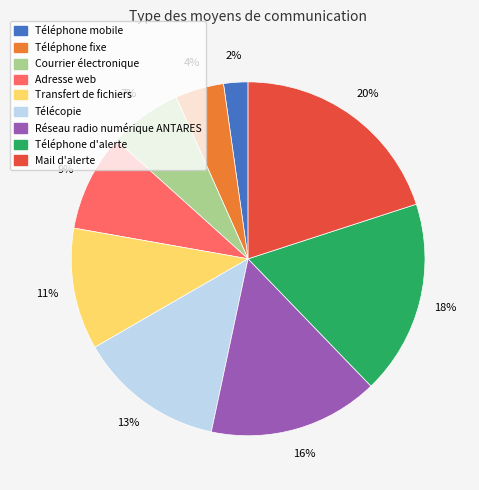

How many slices are in this pie chart?

9